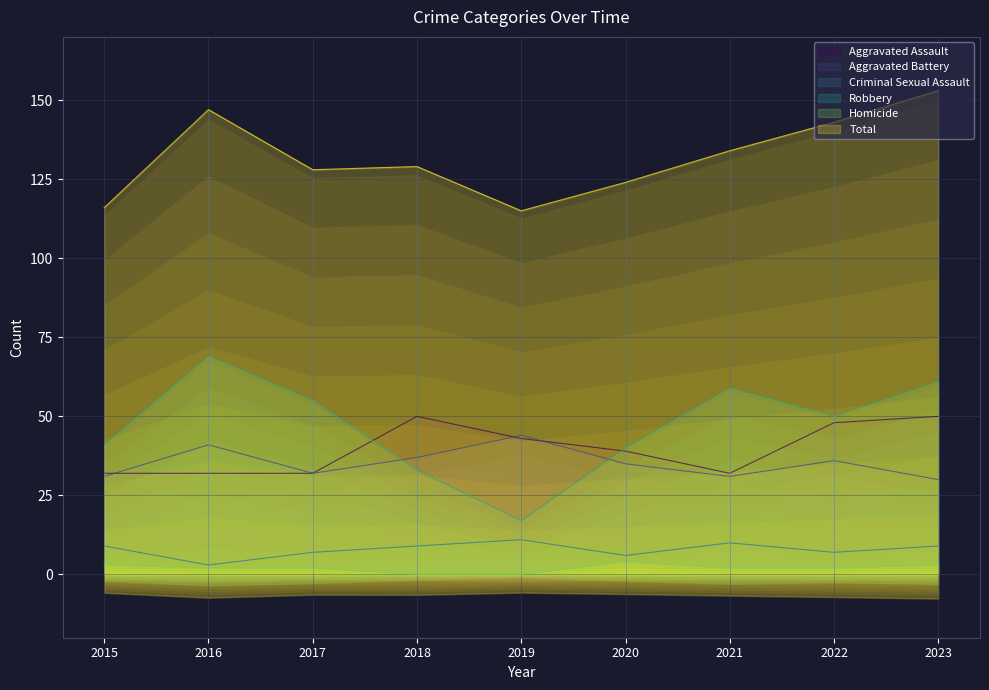

In Robbery, how many points are lower than both neighbors (excluding endpoints)?

2